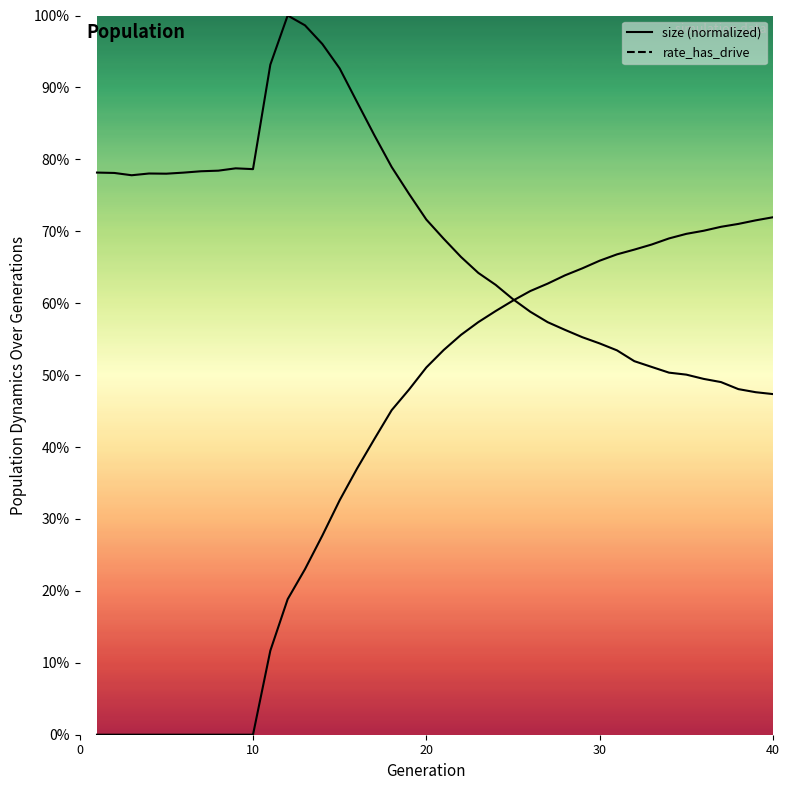

How many intersections are there between size and rate_dr?

1